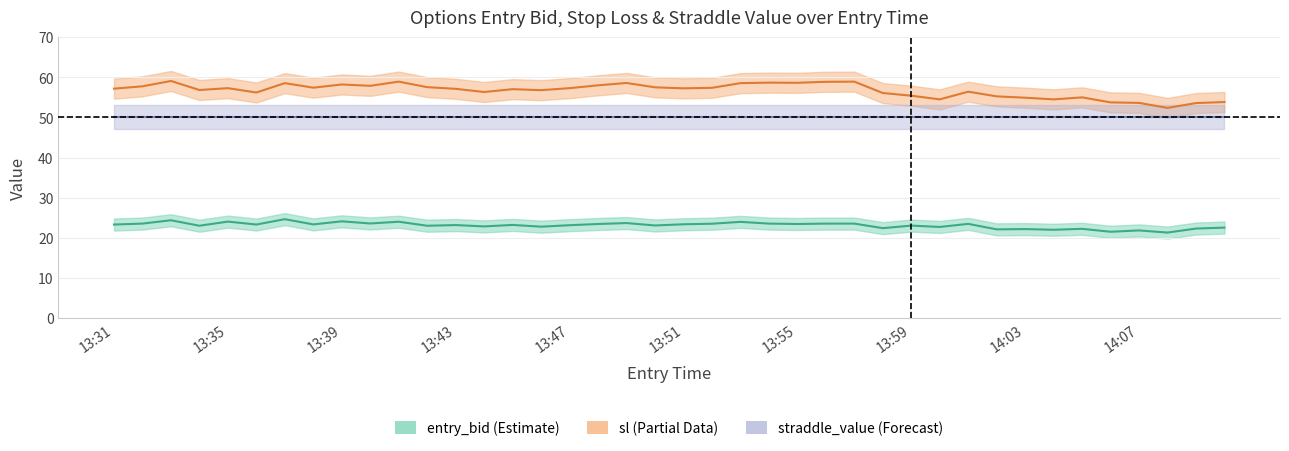

Rank the categories by straddle_value value from lowest to highest.

13:31, 13:32, 13:33, 13:34, 13:35, 13:36, 13:37, 13:38, 13:39, 13:40, 13:41, 13:42, 13:43, 13:44, 13:45, 13:46, 13:47, 13:48, 13:49, 13:50, 13:51, 13:52, 13:53, 13:54, 13:55, 13:56, 13:57, 13:58, 13:59, 14:00, 14:01, 14:02, 14:03, 14:04, 14:05, 14:06, 14:07, 14:08, 14:09, 14:10